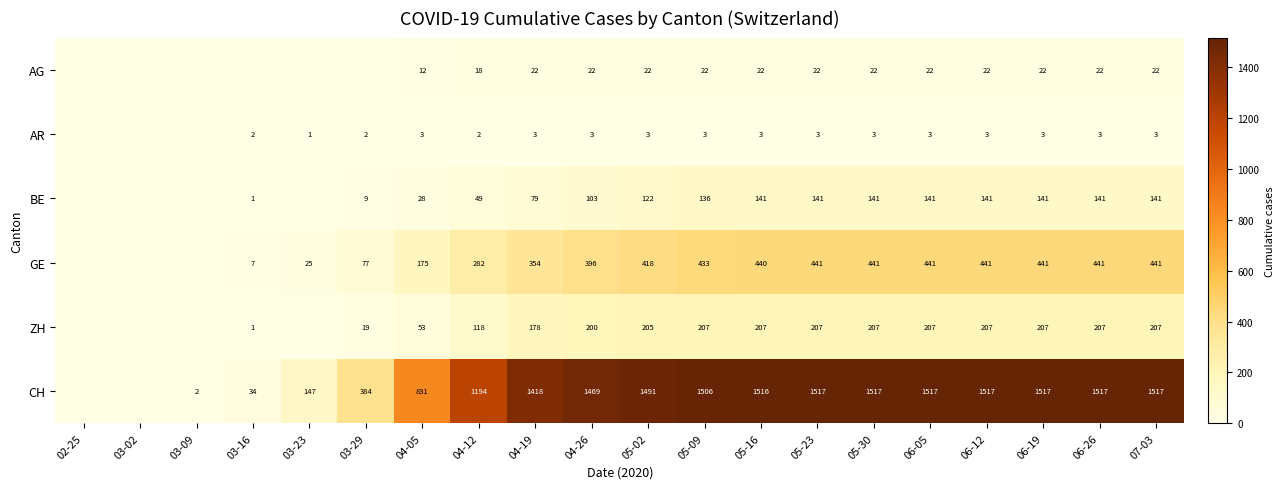

Rank the series at 06-12 from highest to lowest value.

CH, GE, ZH, BE, AG, AR